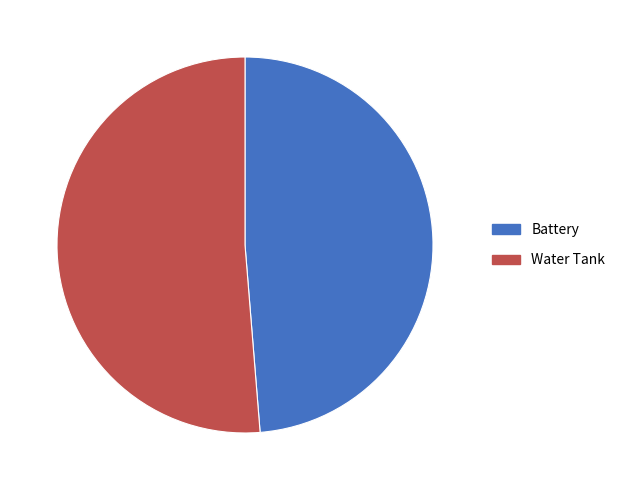

Is there any slice that represents more than half of the pie?

Yes